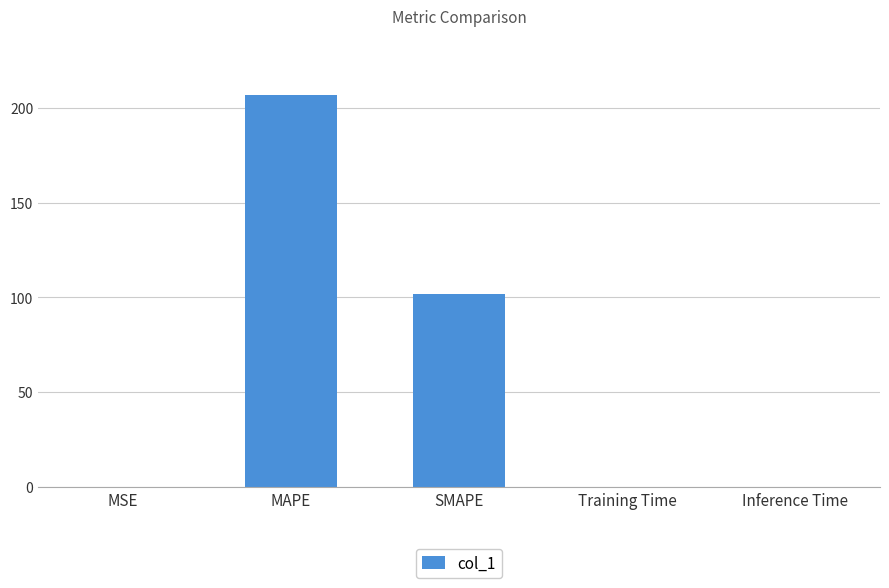

What is the greatest value displayed?

206.7